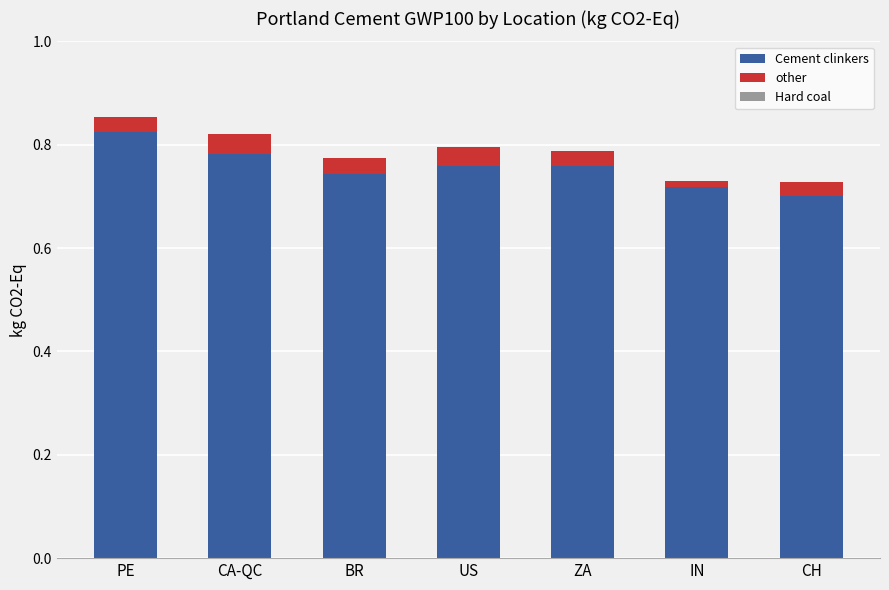

The value of Cement clinkers at PE is 1.2. True or false?

False